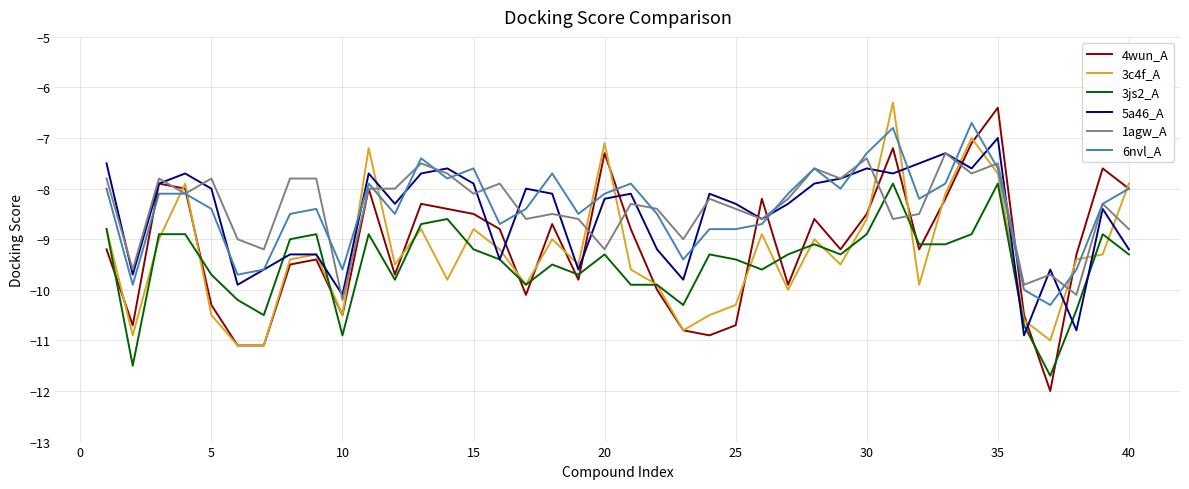

What are all the series names shown in the legend?

4wun_A, 3c4f_A, 3js2_A, 5a46_A, 1agw_A, 6nvl_A